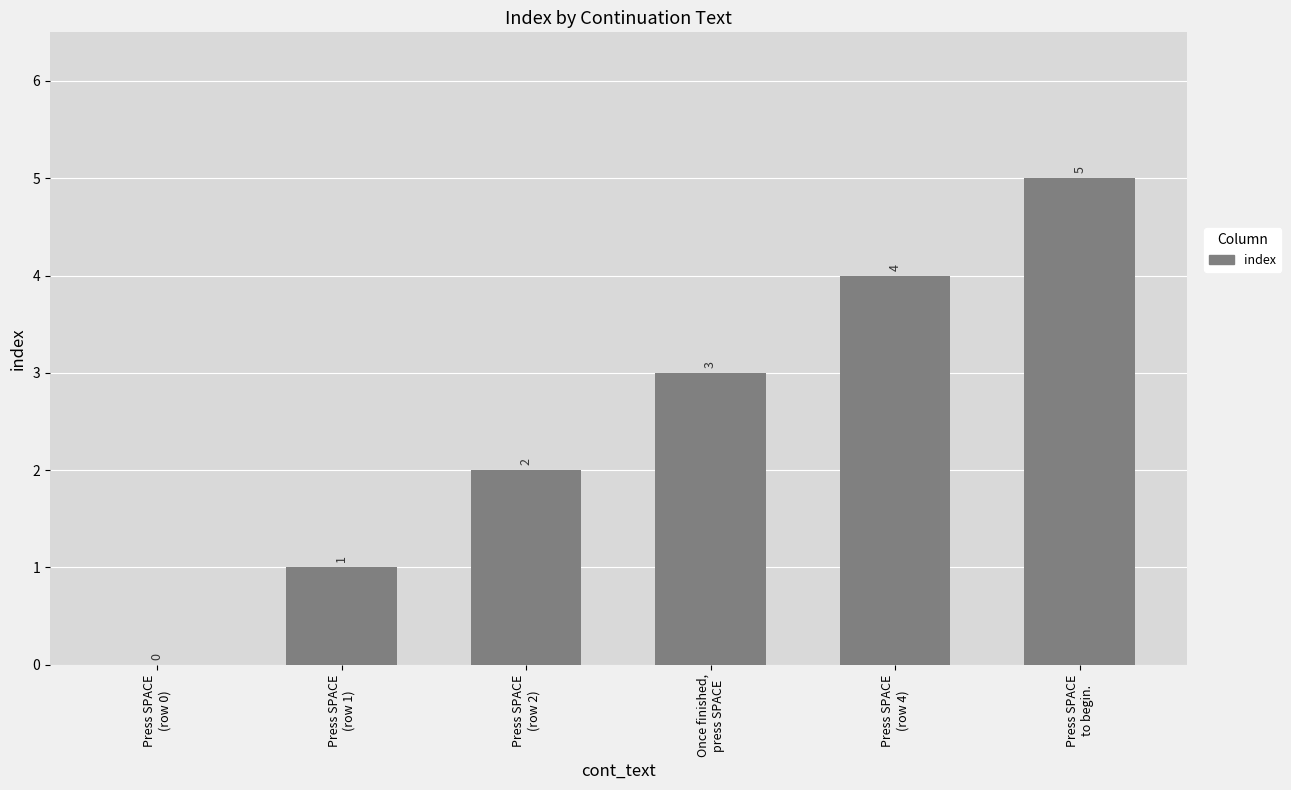

Reading left to right, extract all data points from this chart.

0	1	2	3	4	5